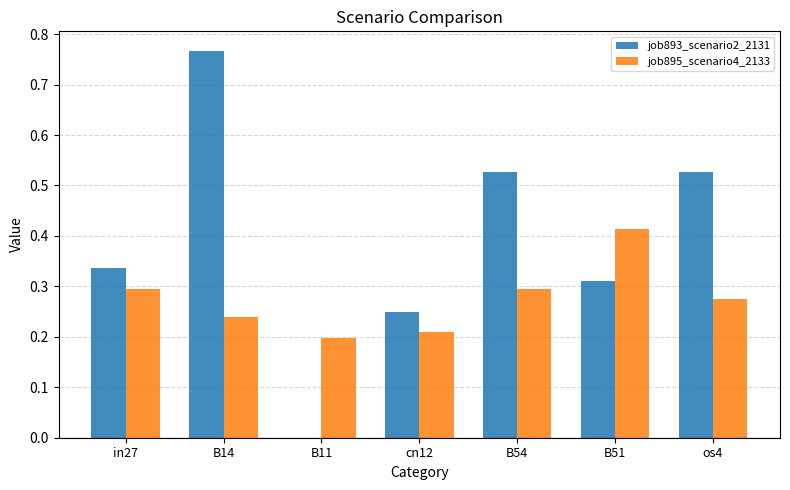

What is the sum of all job893_scenario2_2131 values?

2.7